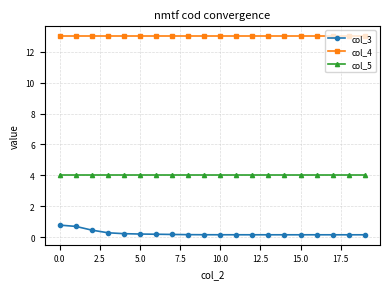

Which series has the largest total across all categories?

col_4